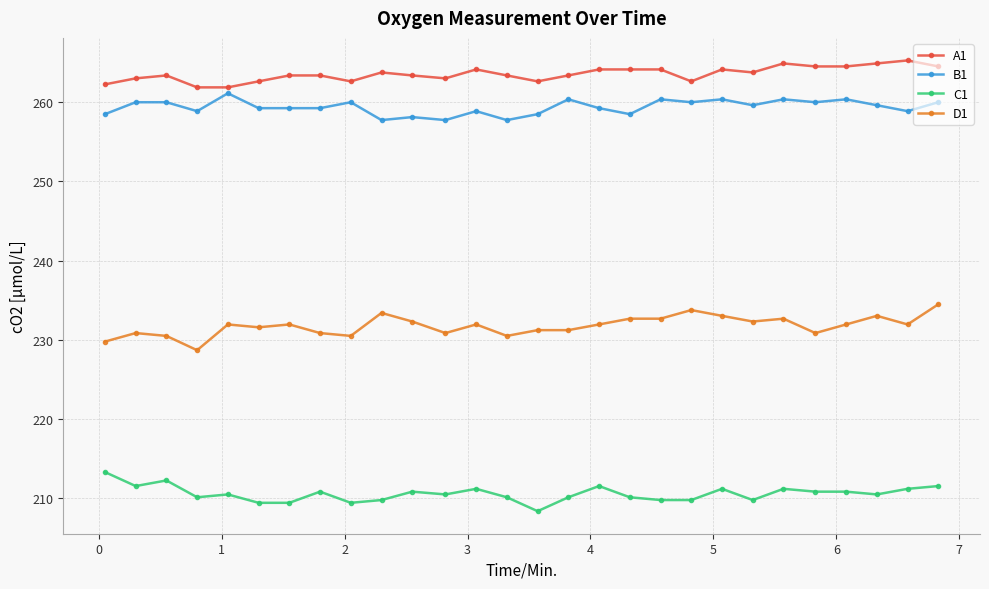

What are all the series names shown in the legend?

A1, B1, C1, D1